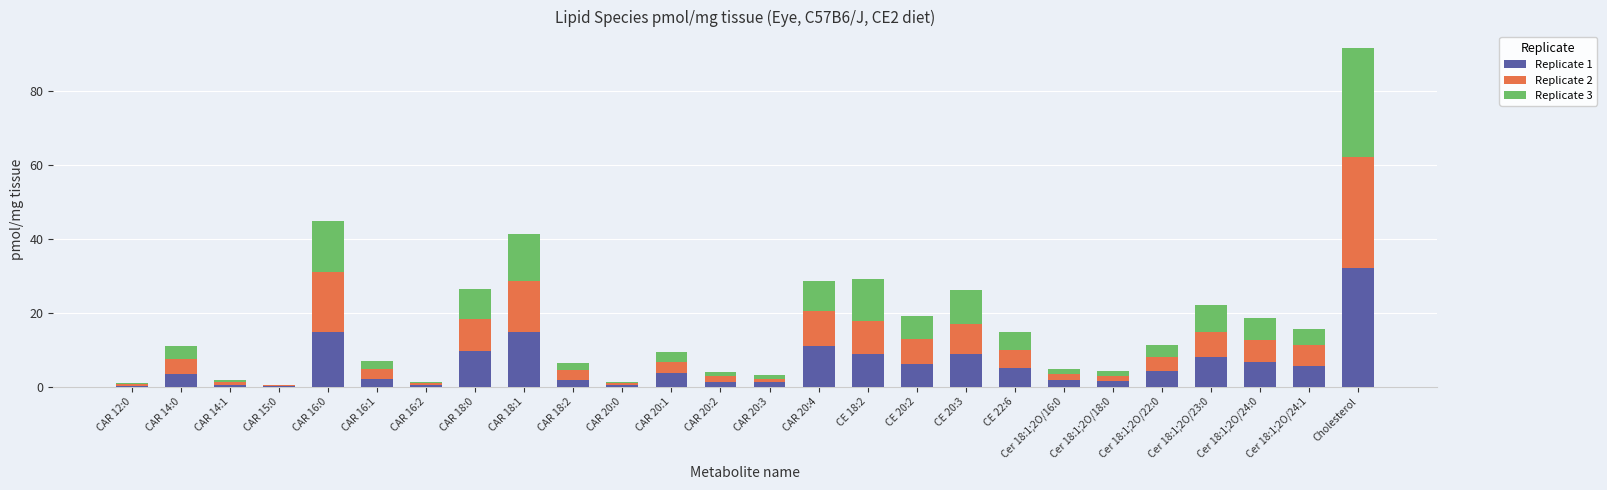

What is the maximum value for Replicate 1?

32.1